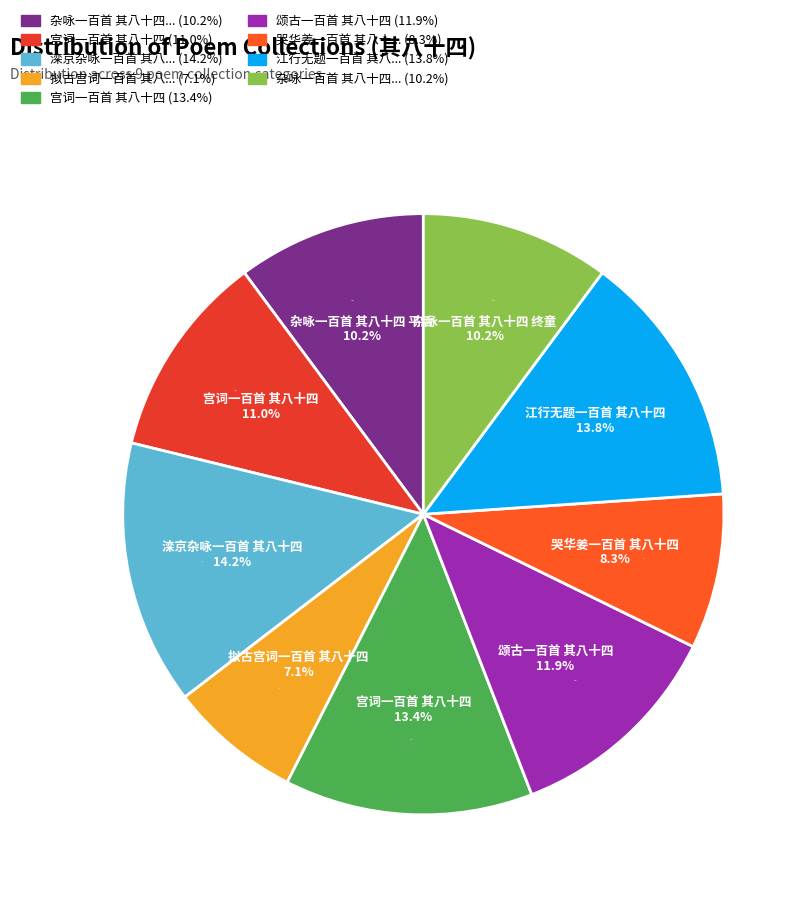

Which has a higher value, 江行无题一百首 其八十四 or 哭华姜一百首 其八十四?

江行无题一百首 其八十四